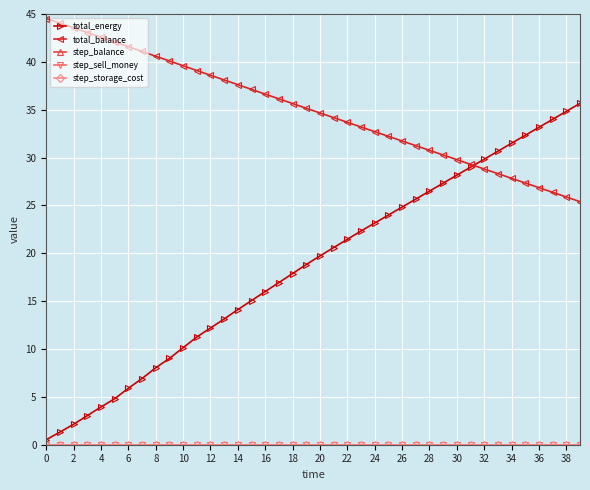

Does the chart display data point markers on the line(s)?

Yes